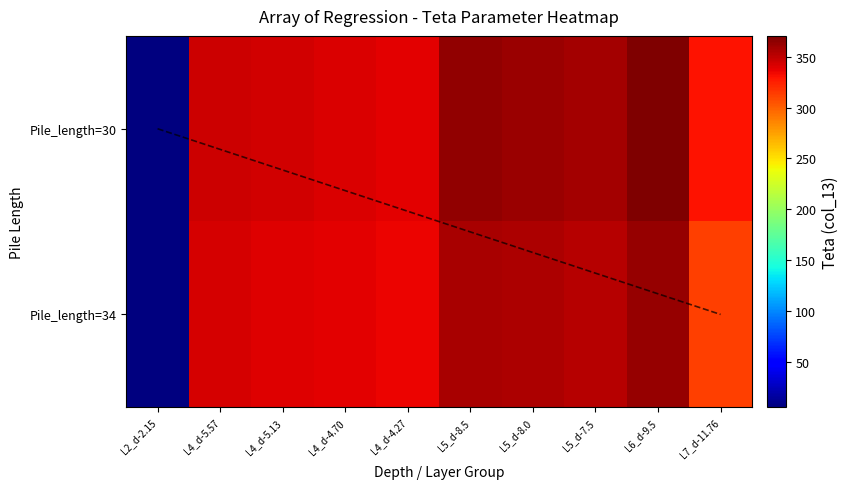

Is the value of Layer_4_d5 at Depth_34 greater than the value of Layer_4_d1 at Depth_30?

No